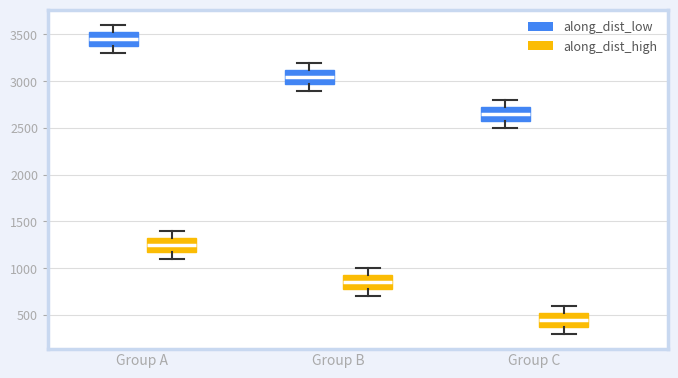

Reading left to right, read every box against the y-axis: the position of its median line, the range the box covers, and the ends of its whiskers. The values are not printed on the chart, so give them approximately, as read against the axis.

Group A (along_dist_low): median 3450, box 3350 to 3500, whiskers 3300 to 3600
Group A (along_dist_high): median 1250, box 1200 to 1300, whiskers 1100 to 1400
Group B (along_dist_low): median 3050, box 2950 to 3100, whiskers 2900 to 3200
Group B (along_dist_high): median 850, box 800 to 950, whiskers 700 to 1000
Group C (along_dist_low): median 2650, box 2550 to 2700, whiskers 2500 to 2800
Group C (along_dist_high): median 450, box 400 to 550, whiskers 300 to 600